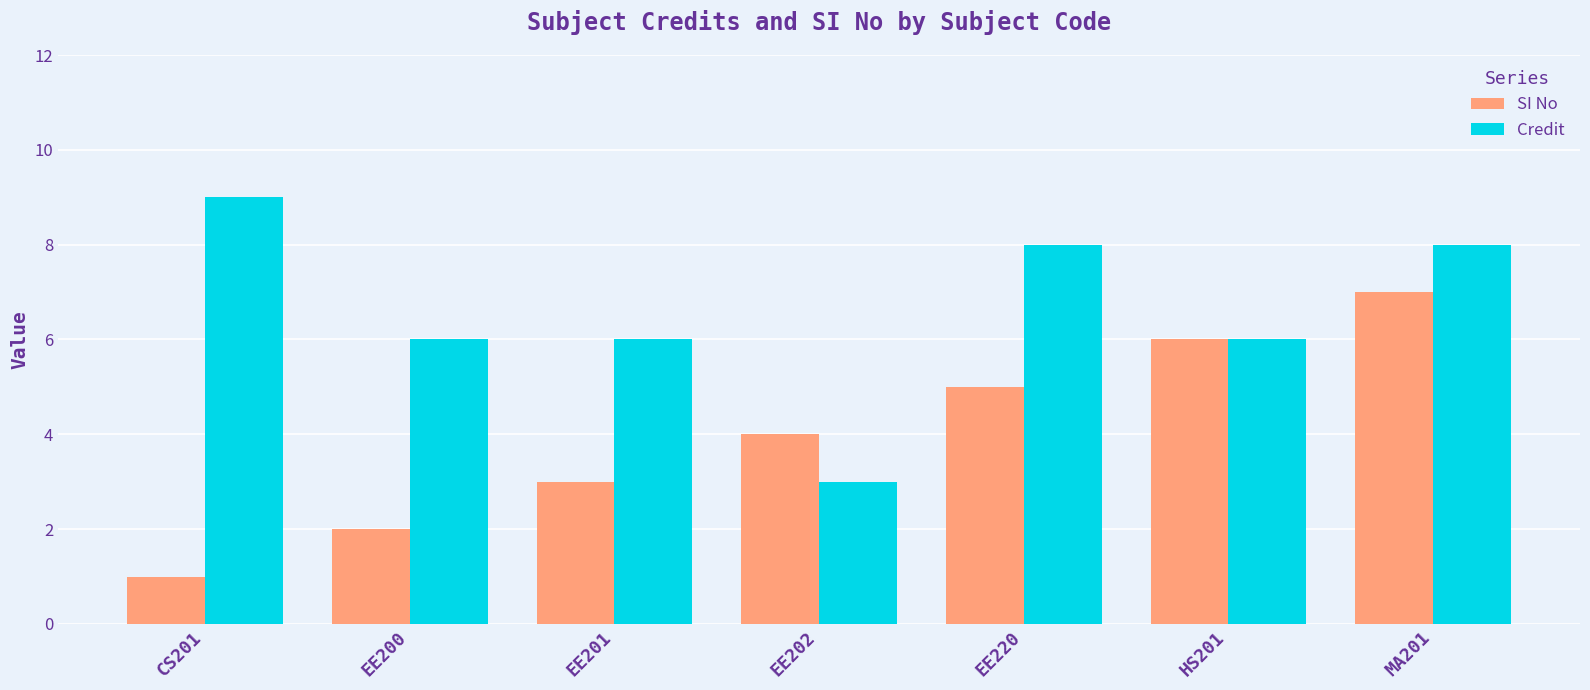

Is it true that Credit equals 14 at MA201?

False